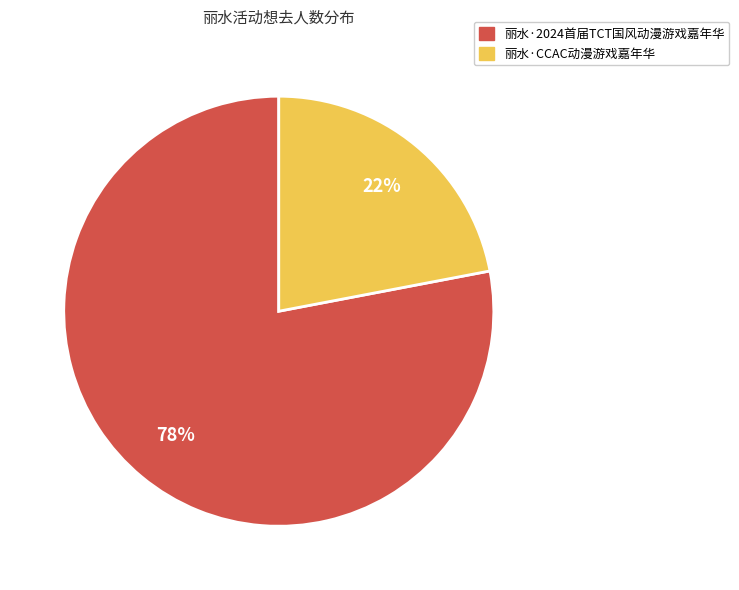

Count the number of slices in the pie.

2